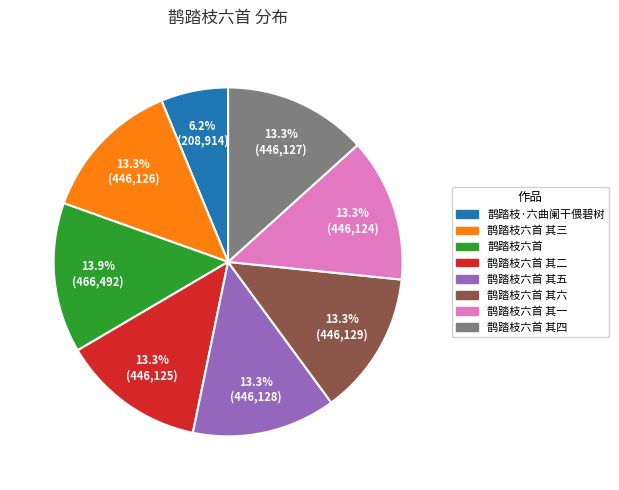

What is the smallest slice in the pie chart?

鹊踏枝·六曲阑干偎碧树